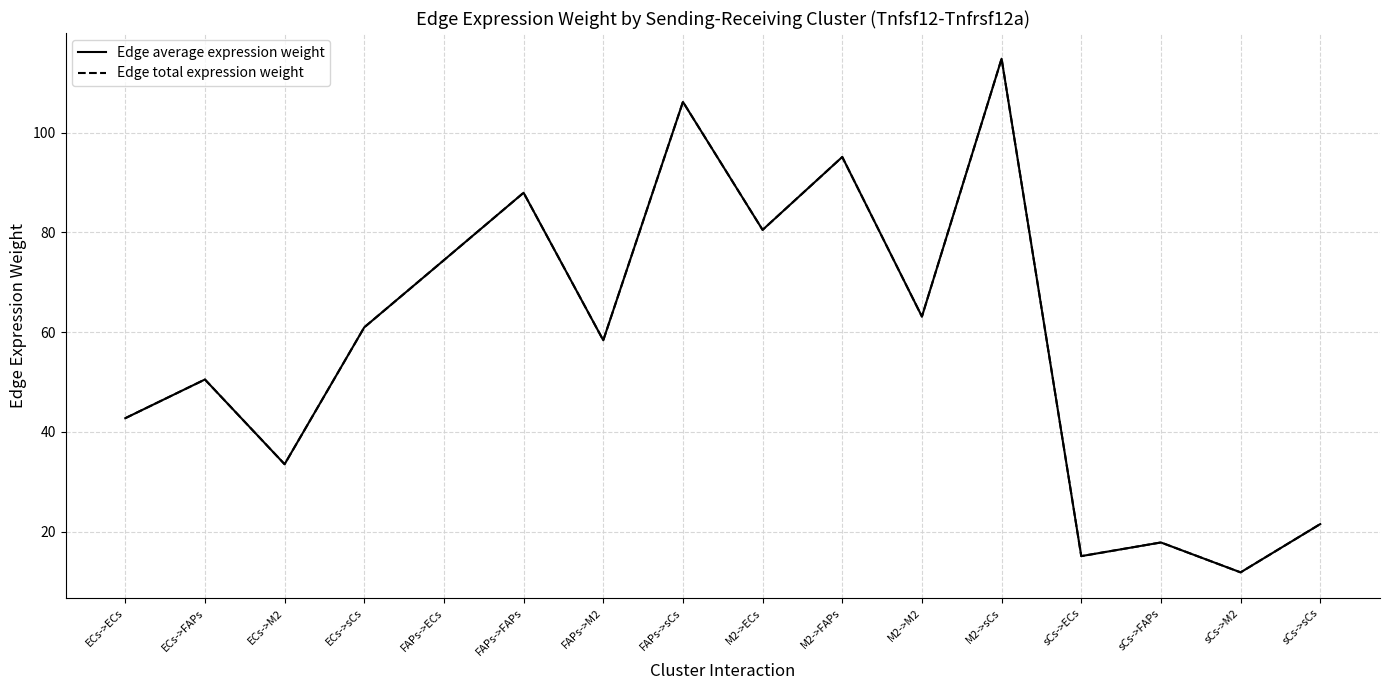

How many lines are shown in the chart?

2